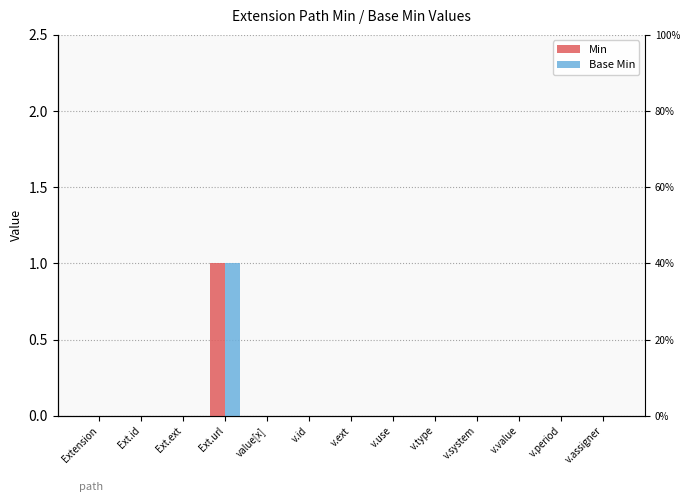

Count the number of data series in this chart.

2